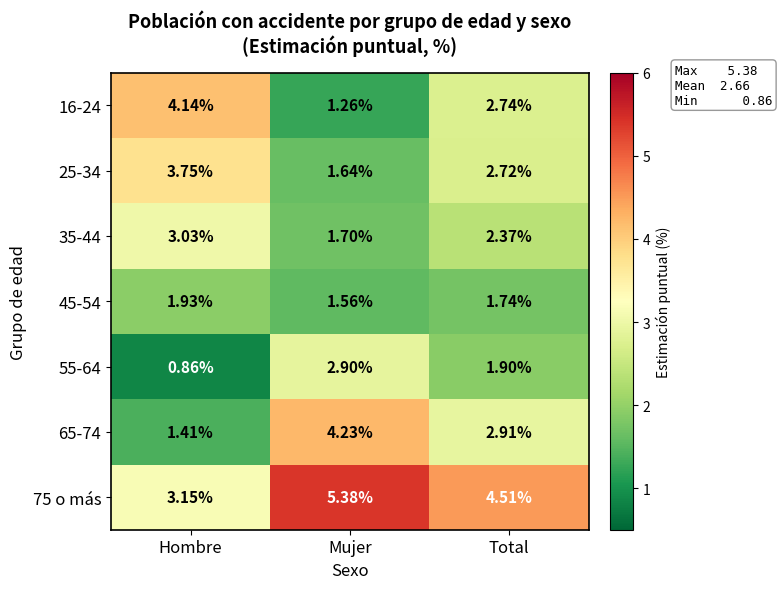

At which category is the sum across all series the highest?

Total